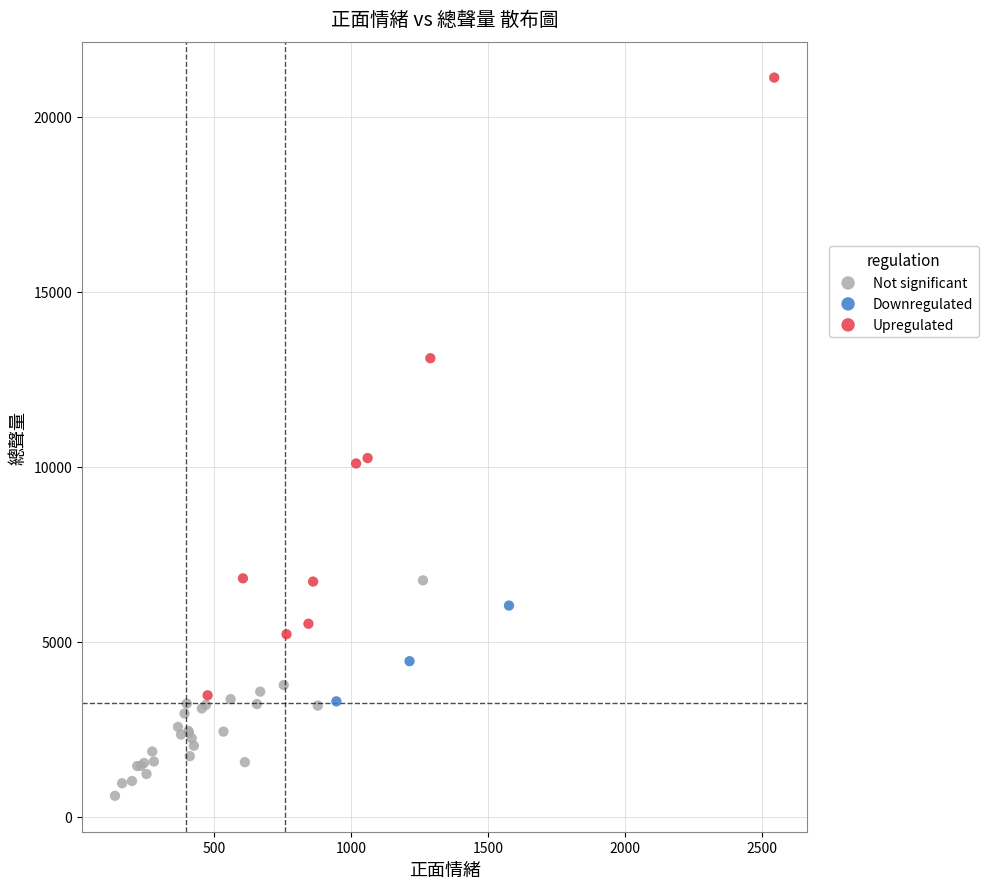

Which series contains the lowest Y value?

Not significant